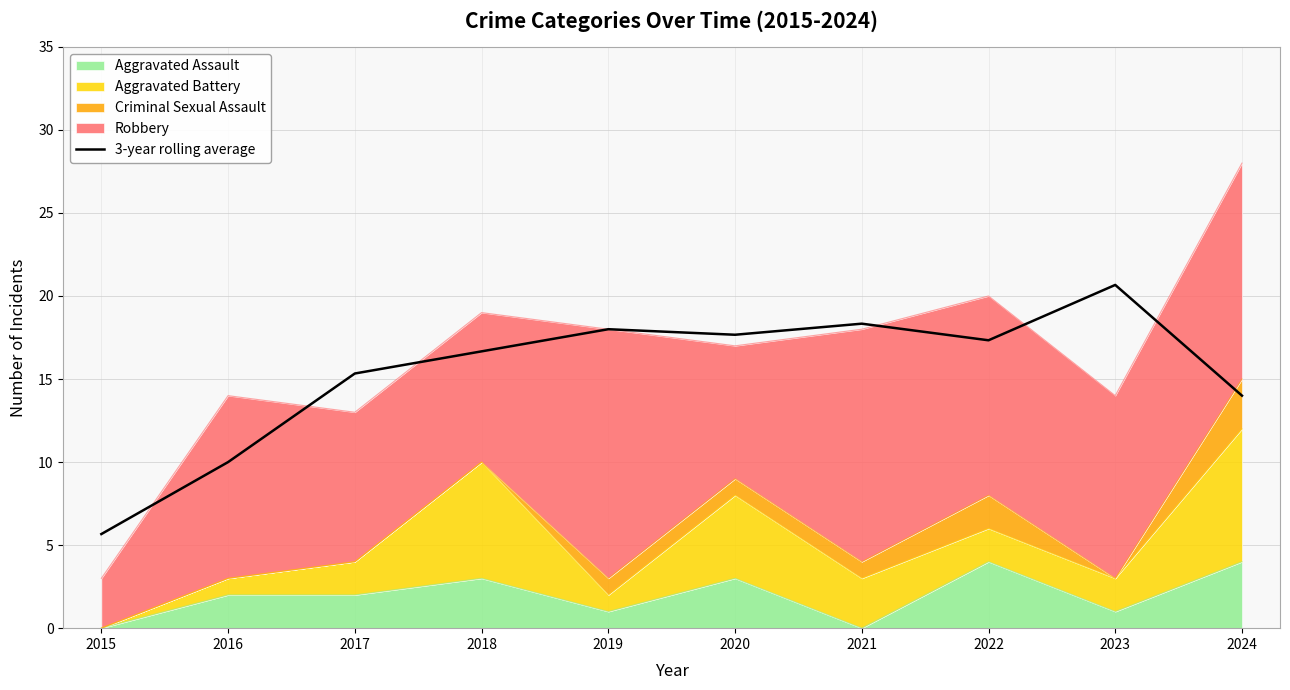

Reading right to left, what are all the values shown in this chart?

14.0	20.7	17.3	18.3	17.7	18.0	16.7	15.3	10.0	5.7